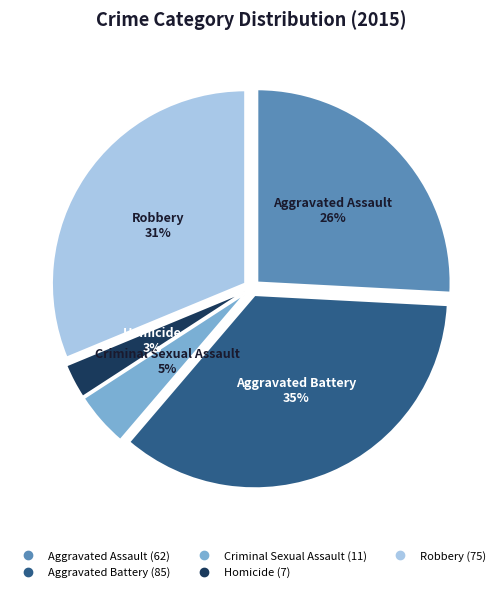

The Robbery slice represents 31% of the pie. True or false?

True